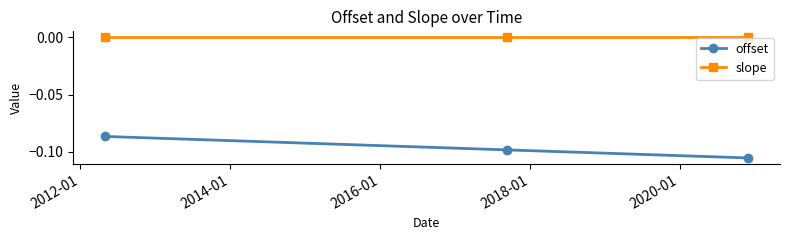

Which series has the largest range (max minus min)?

offset